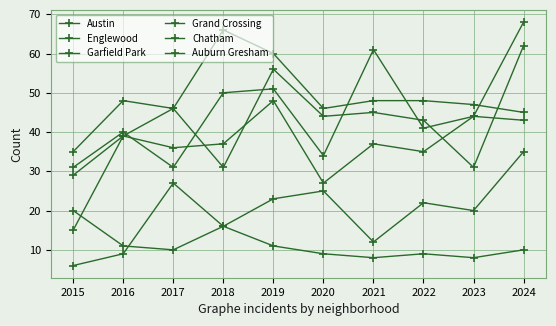

Which series changed the most between 2015 and 2017?

Garfield Park